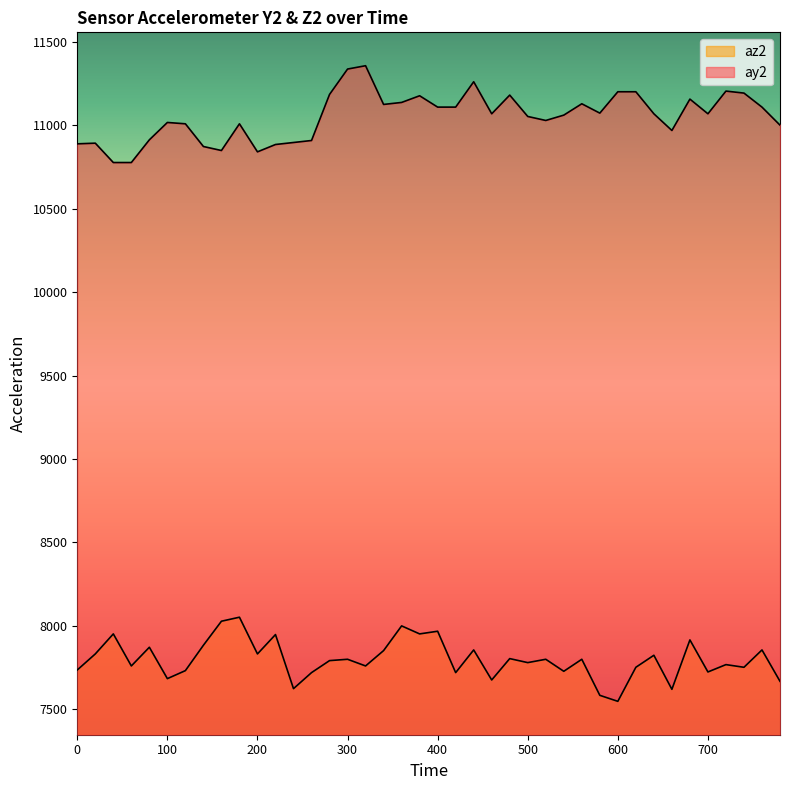

True or false: az2 and ay2 cross at least once.

False